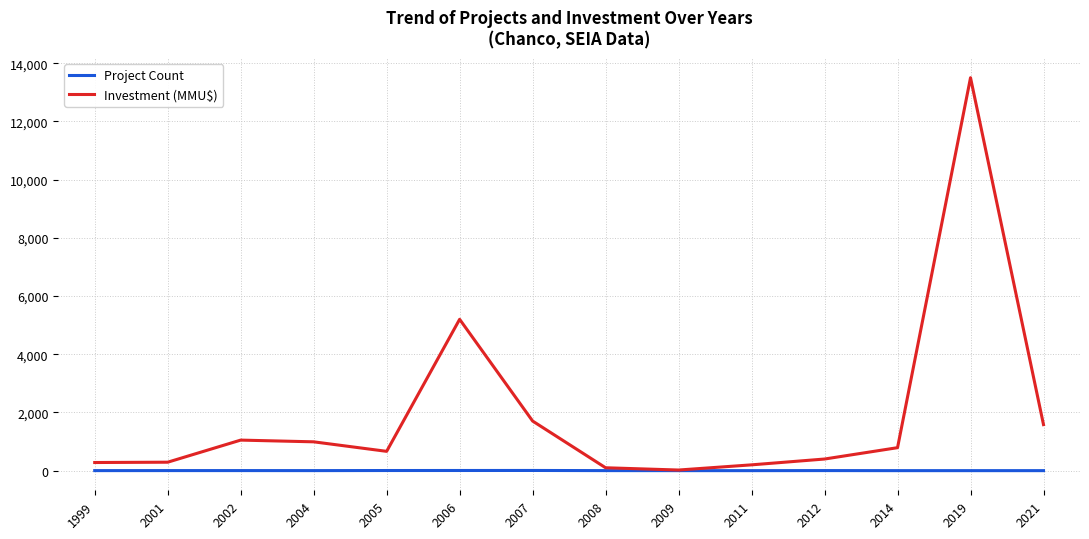

Which series has the largest total across all categories?

Investment (MMU$)